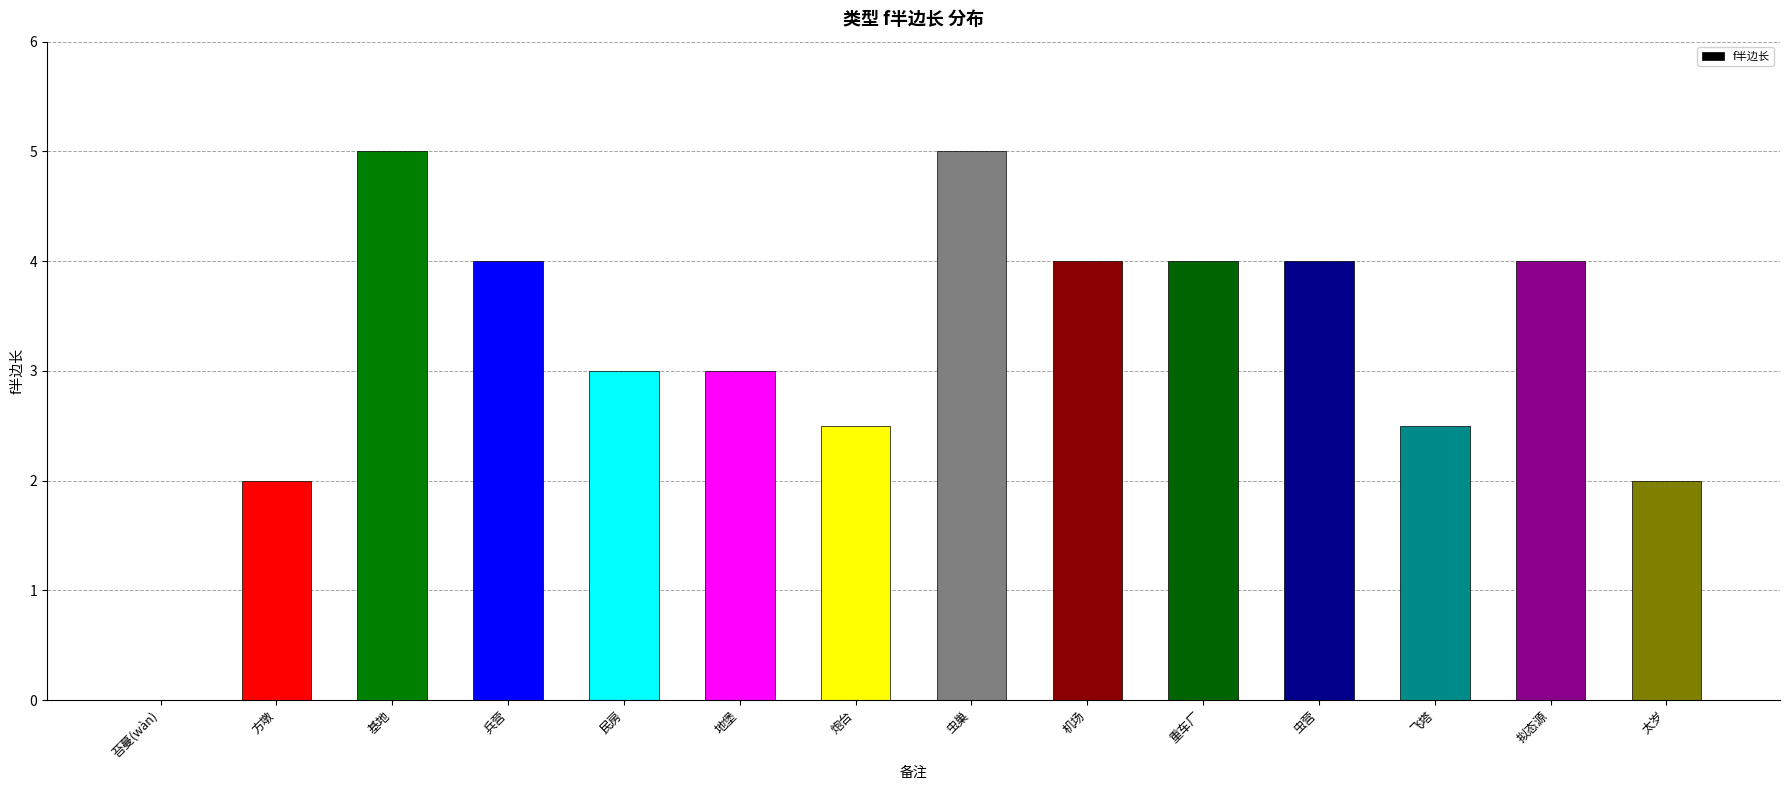

What is the maximum value shown in the chart?

5.0